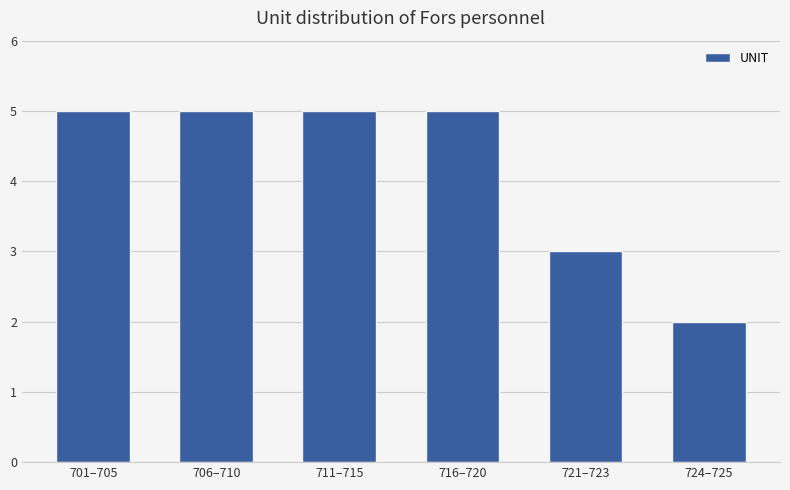

What is the label of the 6th bar from the right?

701–705